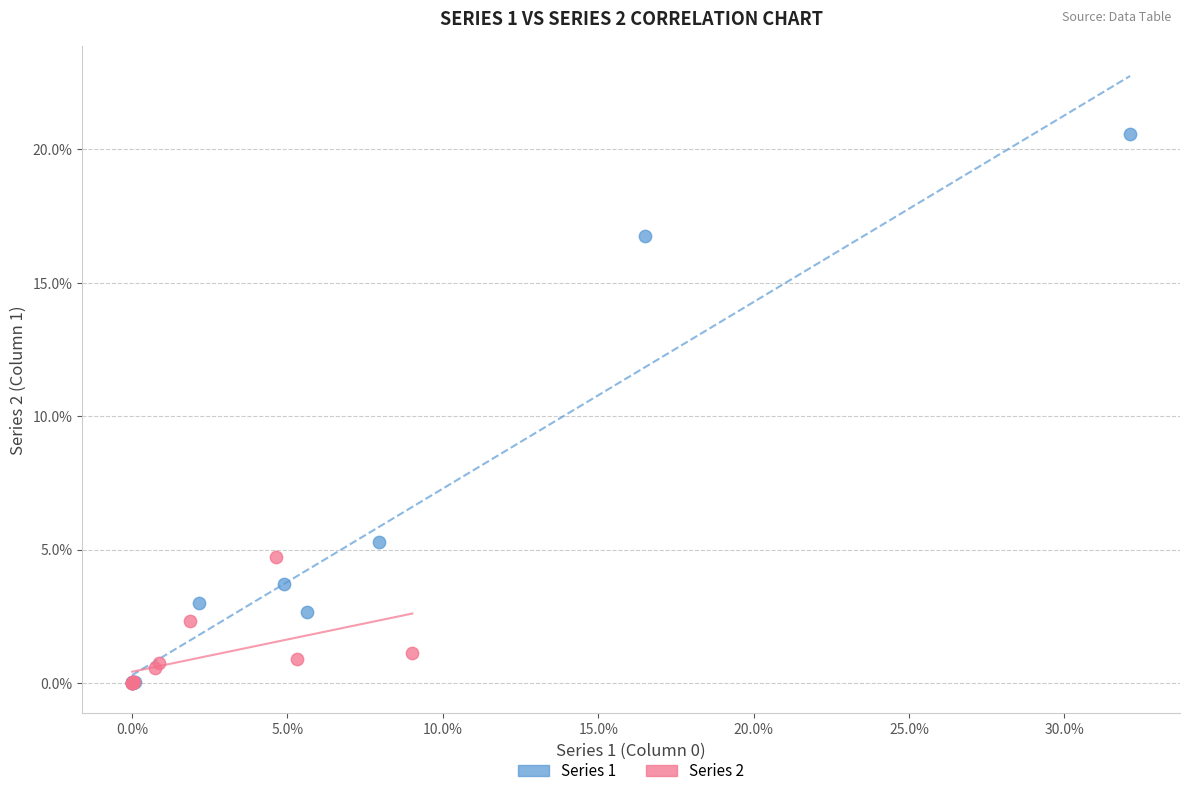

Which series has the largest Y range (max minus min)?

Series 1